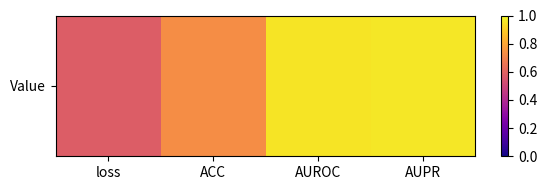

What is the sum of the values at AUROC and ACC?

1.7